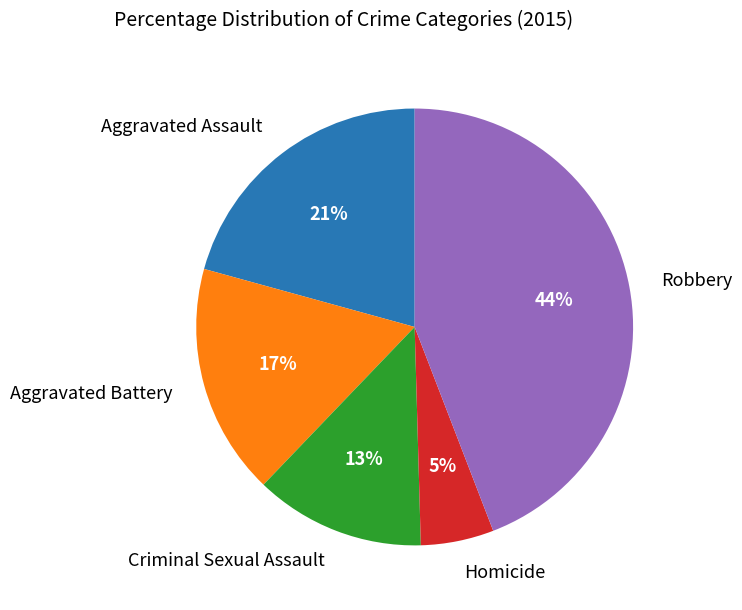

To the nearest percent, what is the difference between the largest and smallest slice percentages?

39%